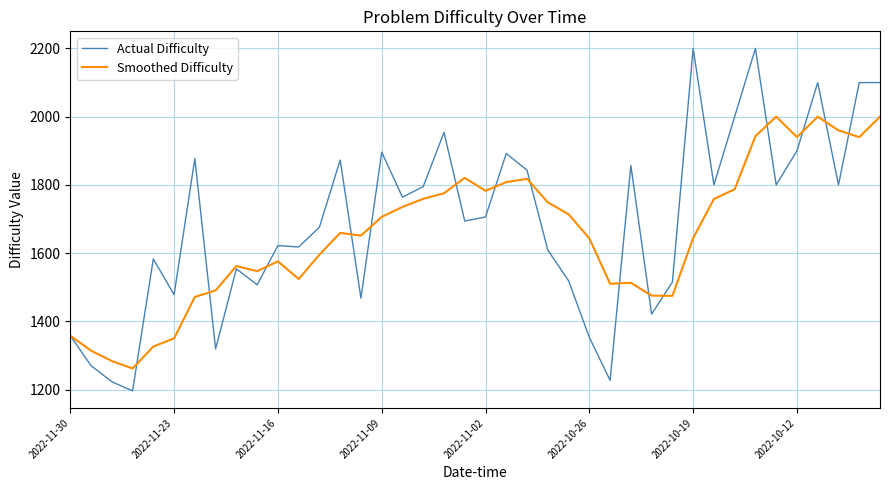

Which series has the widest spread of values?

Actual Difficulty